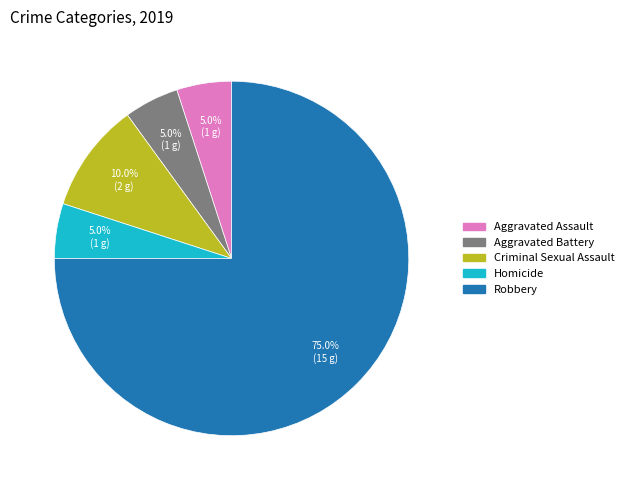

Between Criminal Sexual Assault and Homicide, which is larger?

Criminal Sexual Assault